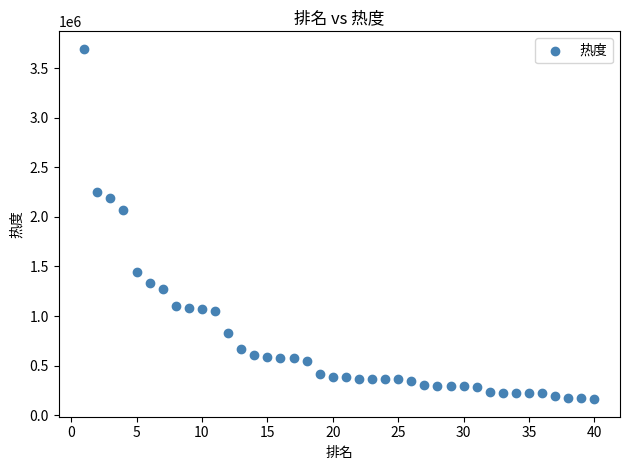

What is the range of Y values (max minus min)?

3530825